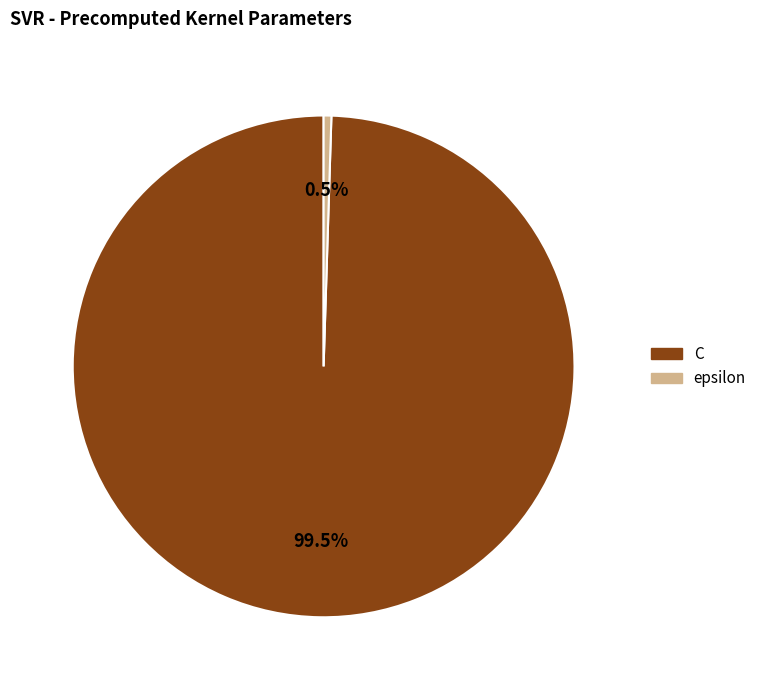

Rank the categories by value from highest to lowest.

C, epsilon